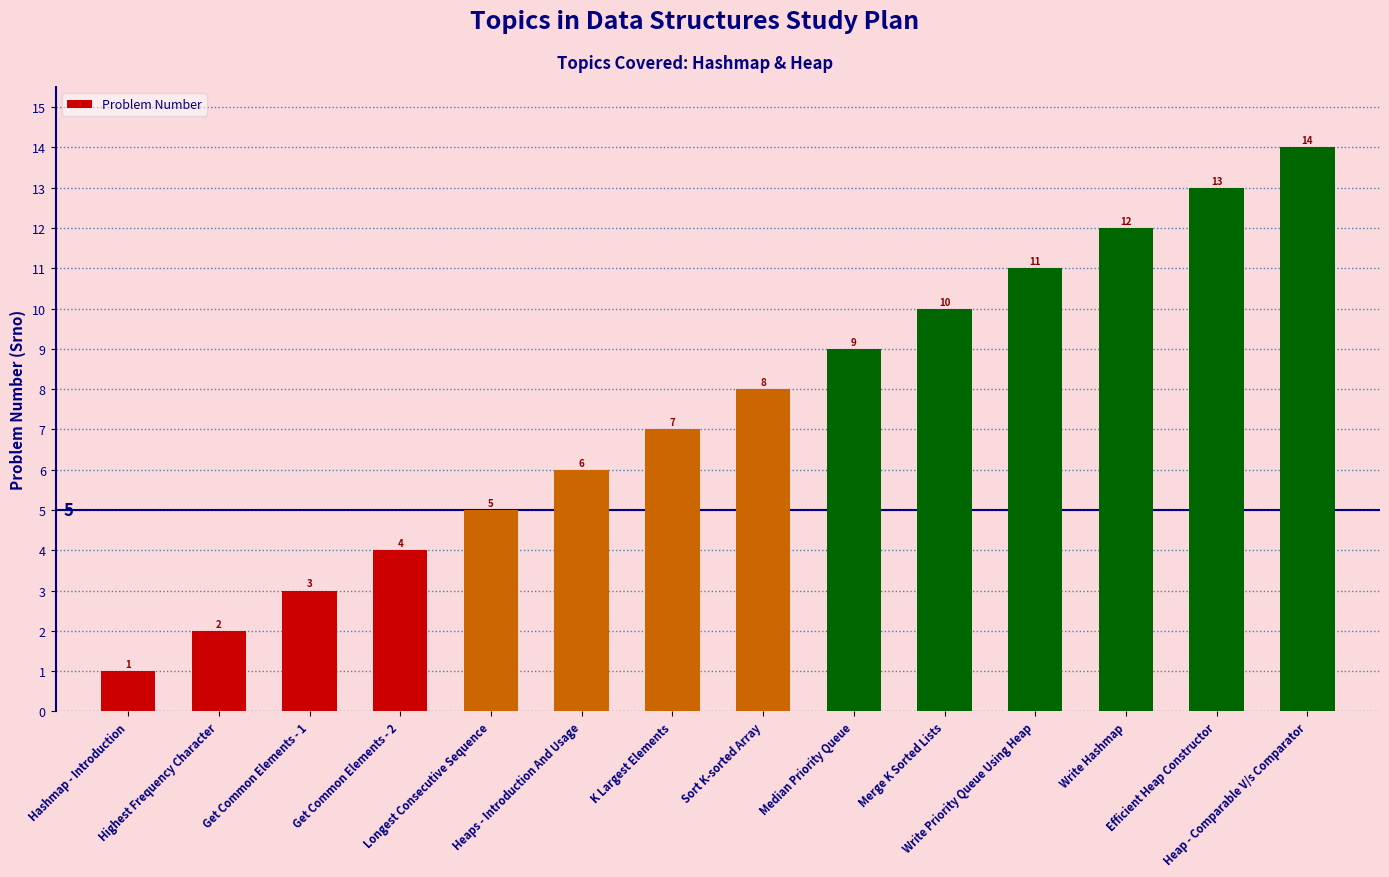

Does the chart contain any negative values?

No